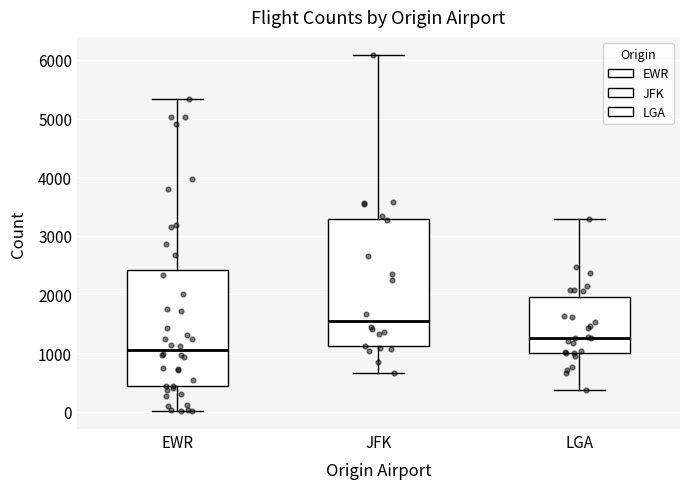

Which box has the highest median line?

JFK